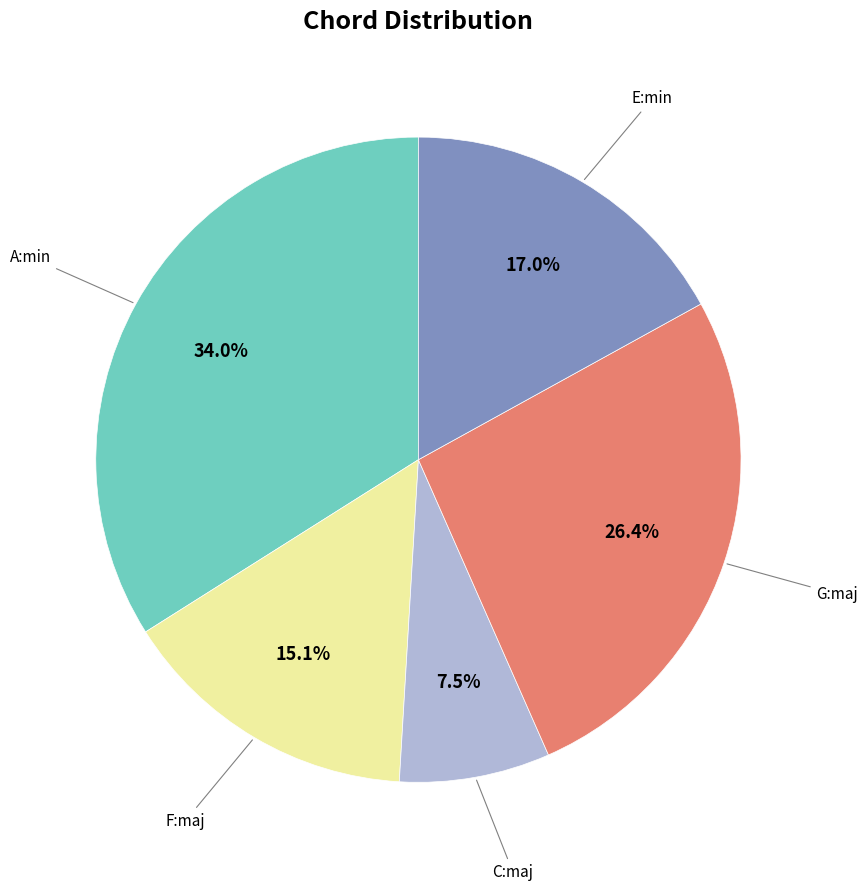

Is there a majority slice in this chart?

No